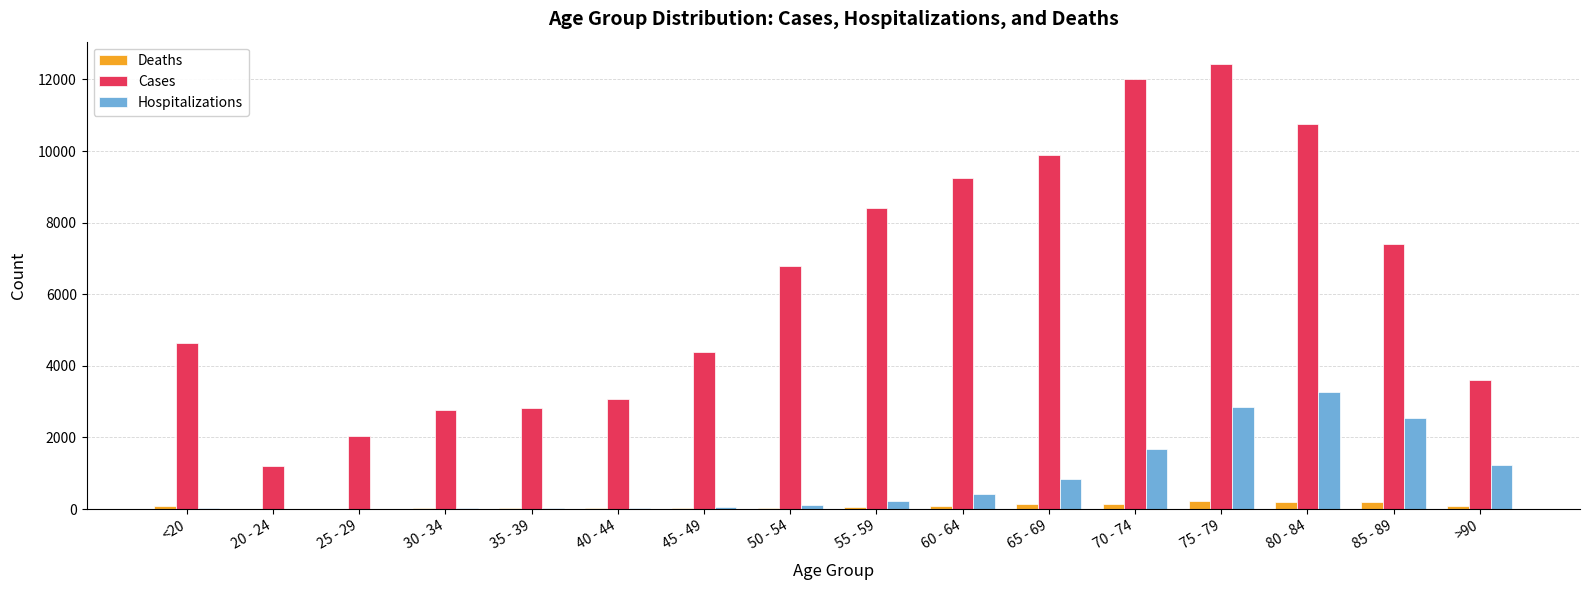

The value of Hospitalizations at 80 - 84 is 3273. True or false?

True